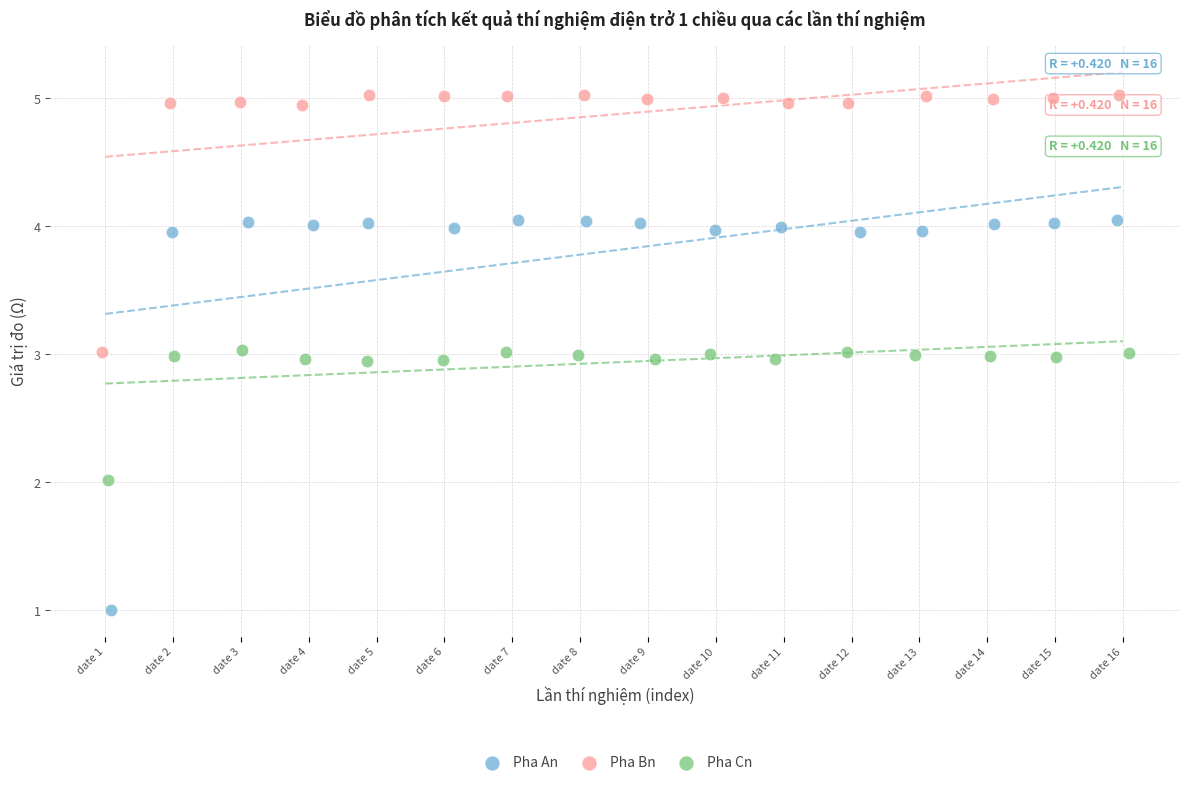

Which series has the widest spread of Y values?

Pha An